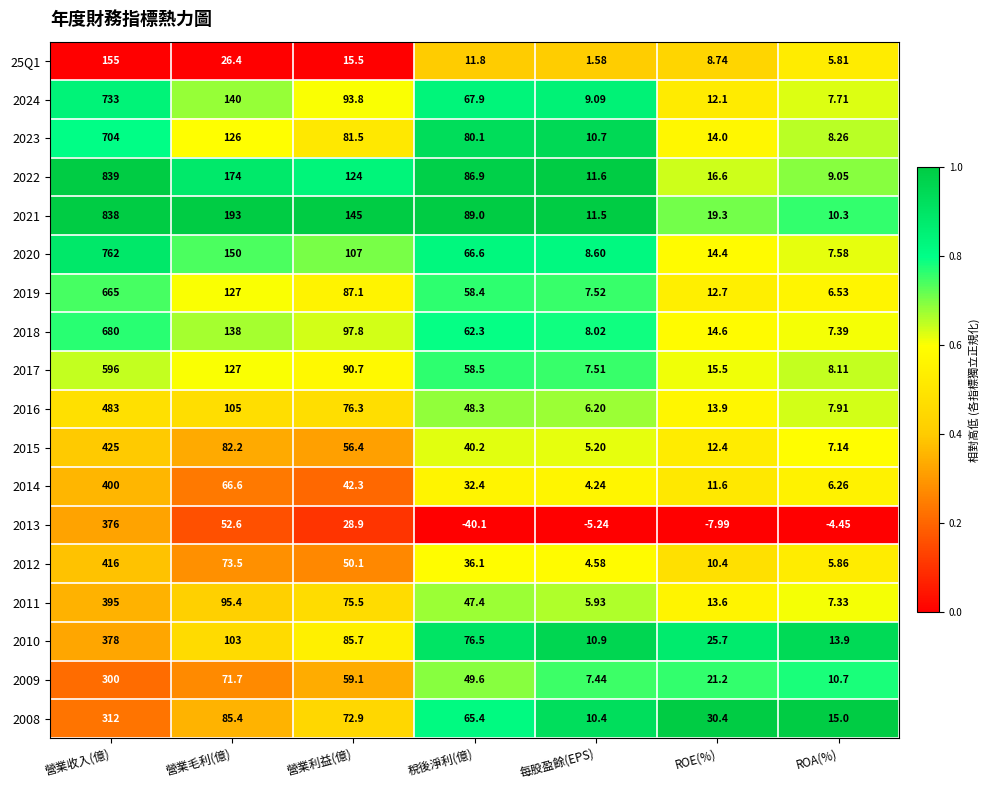

What is the total value across all series at 稅後淨利(億)?

937.3